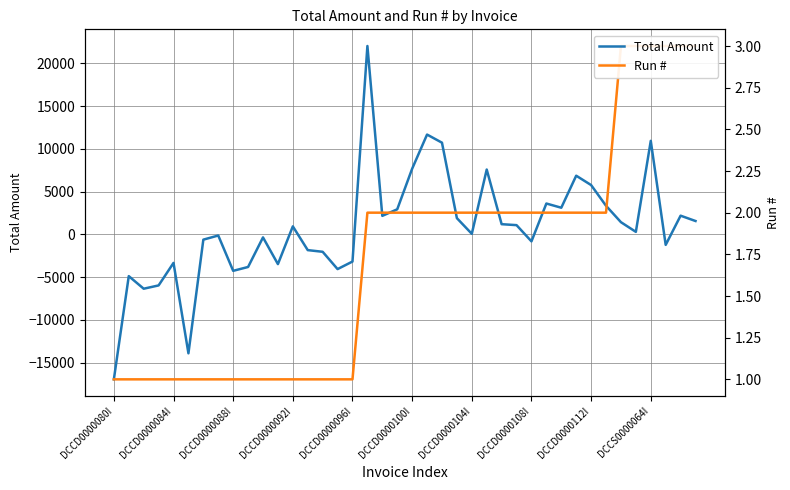

Does the chart display data point markers on the line(s)?

No